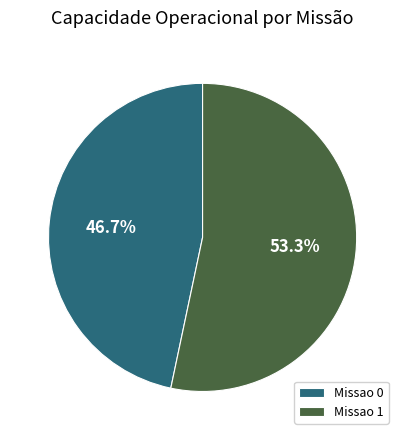

Is the sum of Missao 1 and Missao 0 greater than half?

Yes